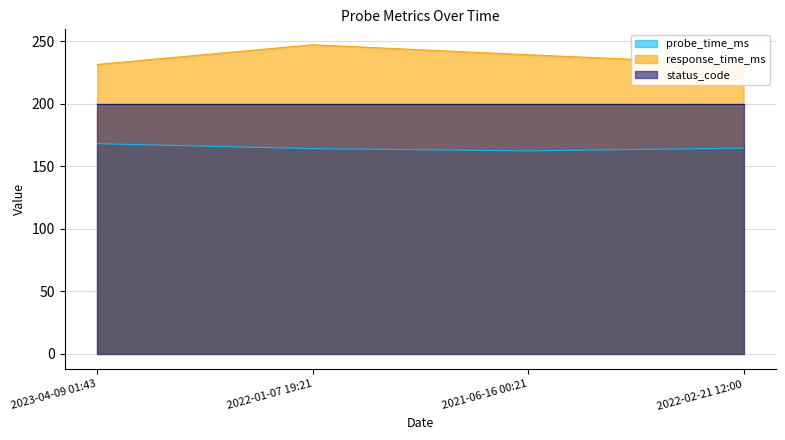

In probe_time_ms, how many points are lower than both neighbors (excluding endpoints)?

1